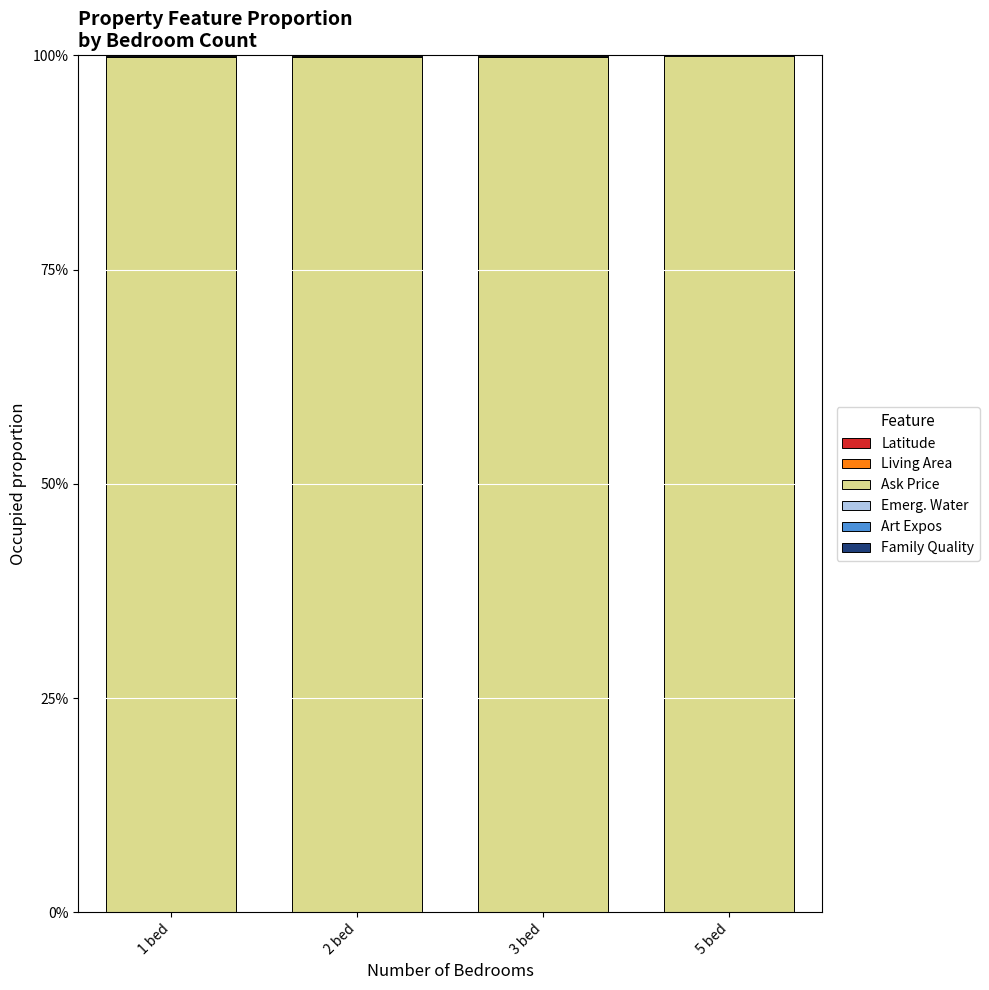

How many distinct data groups are displayed?

6